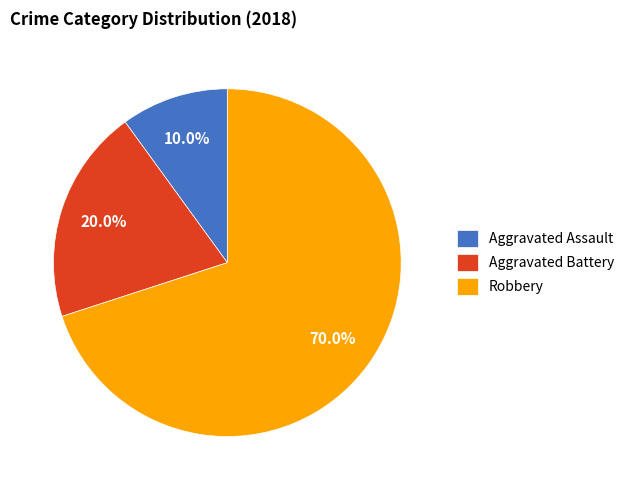

What is the largest slice in the pie chart?

Robbery